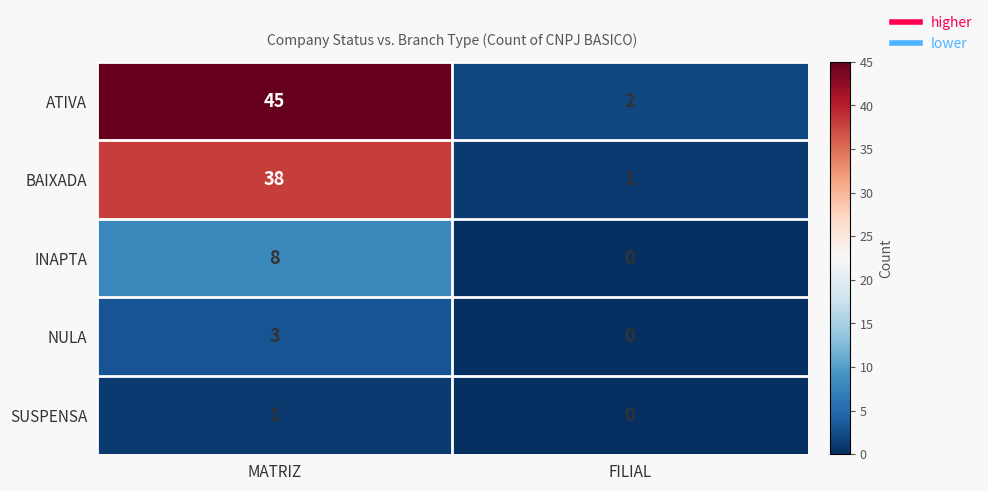

What is the difference between the INAPTA values at FILIAL and MATRIZ?

8